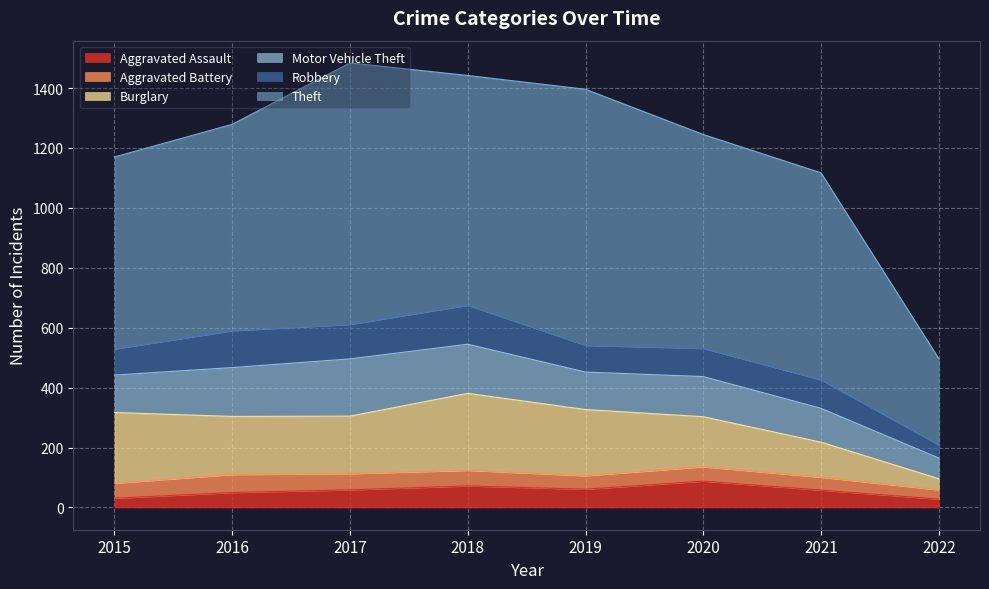

Which series has the largest total across all categories?

Theft